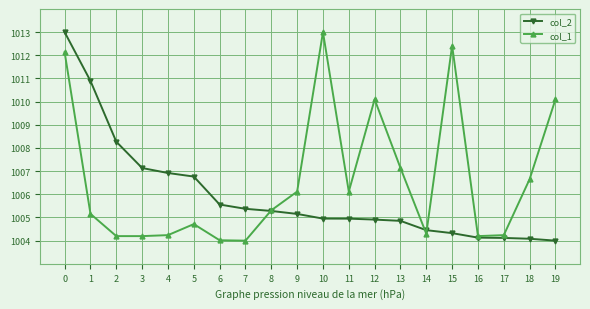

List the series in order of their overall mean, lowest first.

col_2, col_1